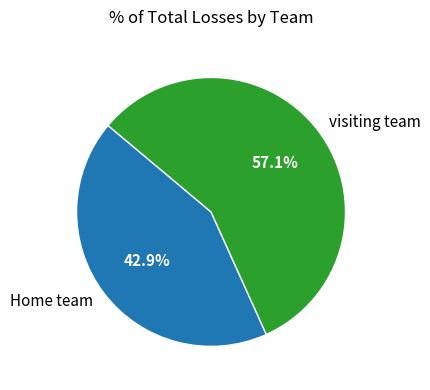

What percentage do visiting team and Home team together represent?

100.0%